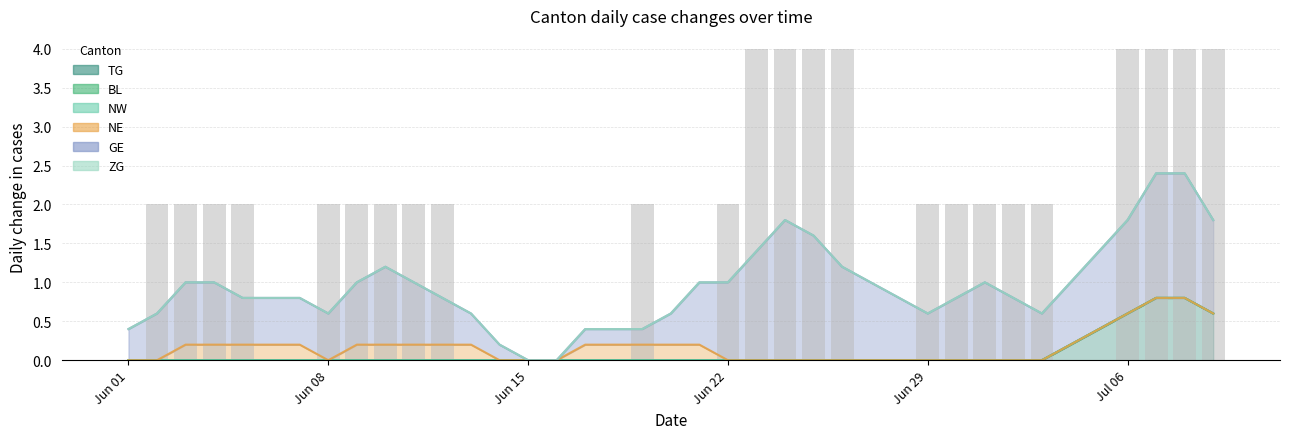

Where is the data nearest to the value 2?

Jun 08